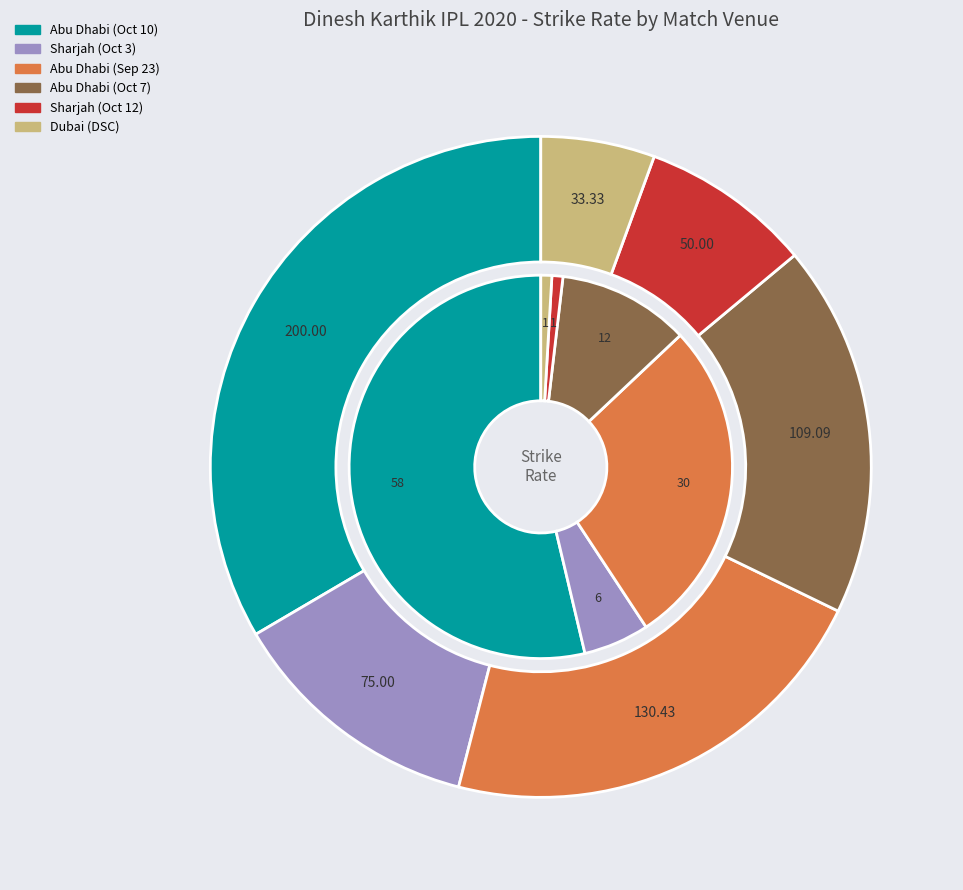

What percentage is NOT represented by 4?

100.0%